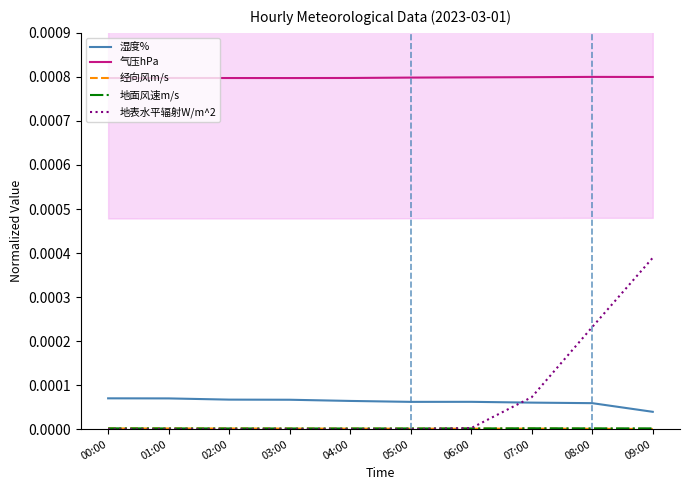

What are all the series names shown in the legend?

湿度%, 气压hPa, 经向风m/s, 地面风速m/s, 地表水平辐射W/m^2